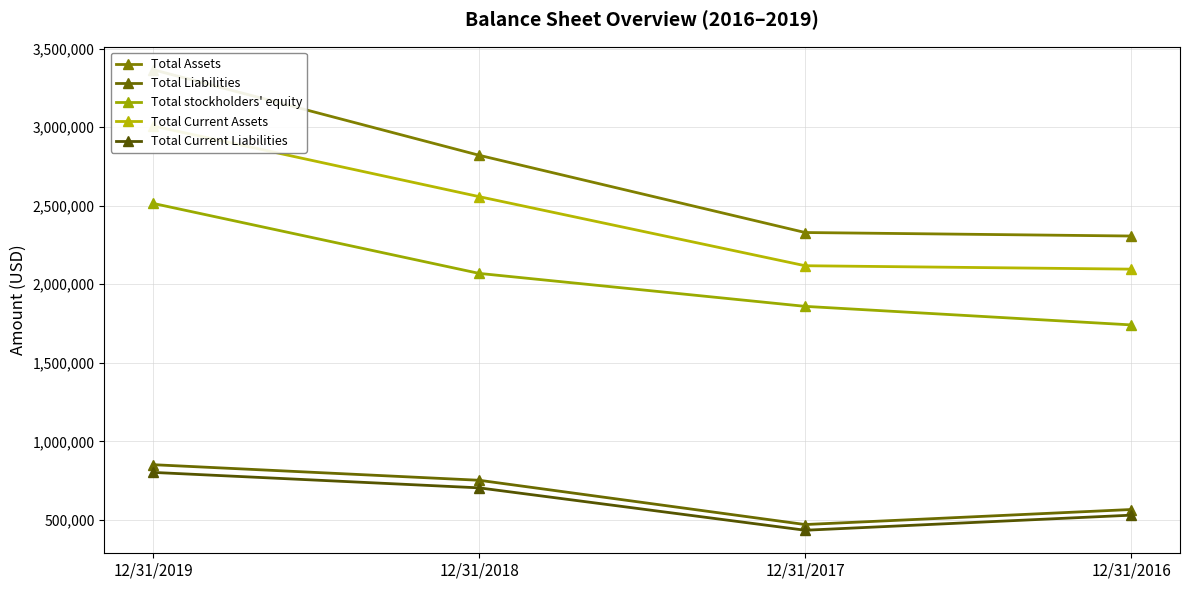

What is the value of the Total Current Assets point at the 4th from the left?

2096477